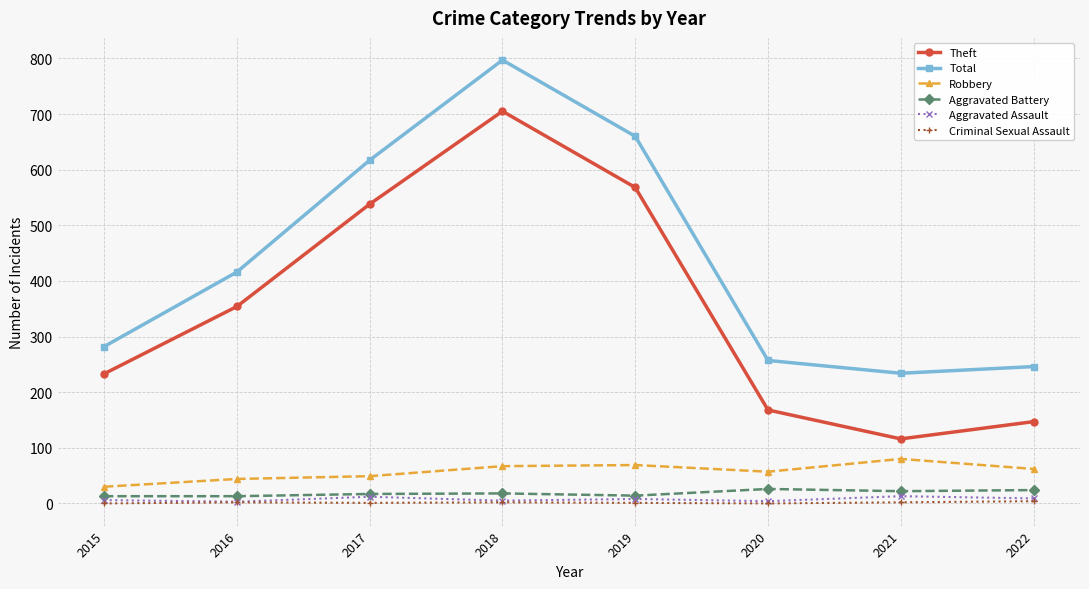

Which series has the largest range (max minus min)?

Theft